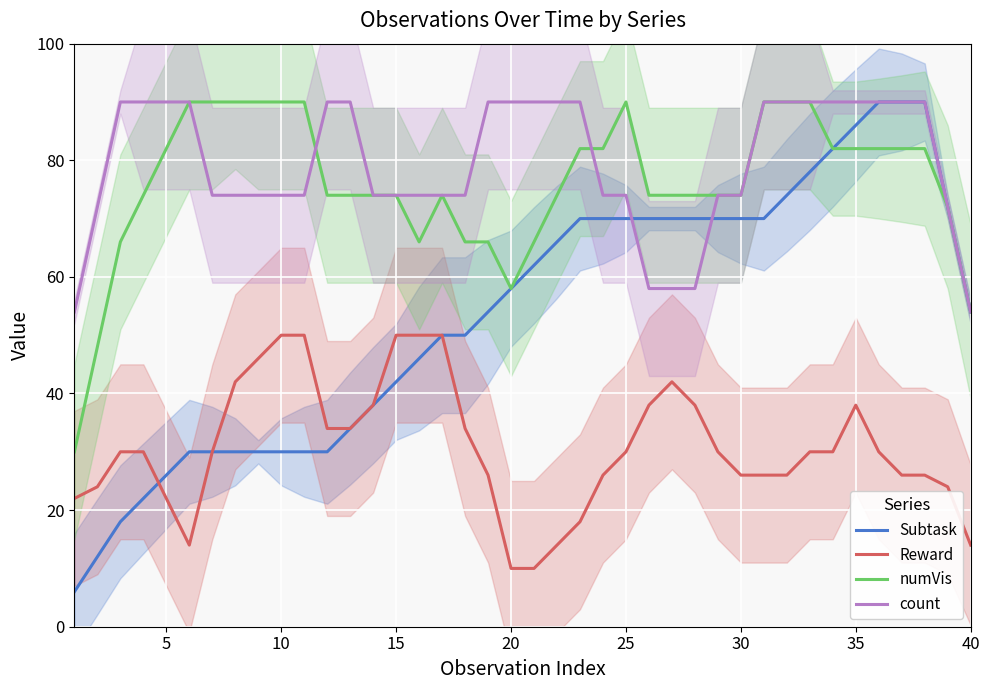

True or false: Reward and numVis cross at least once.

False